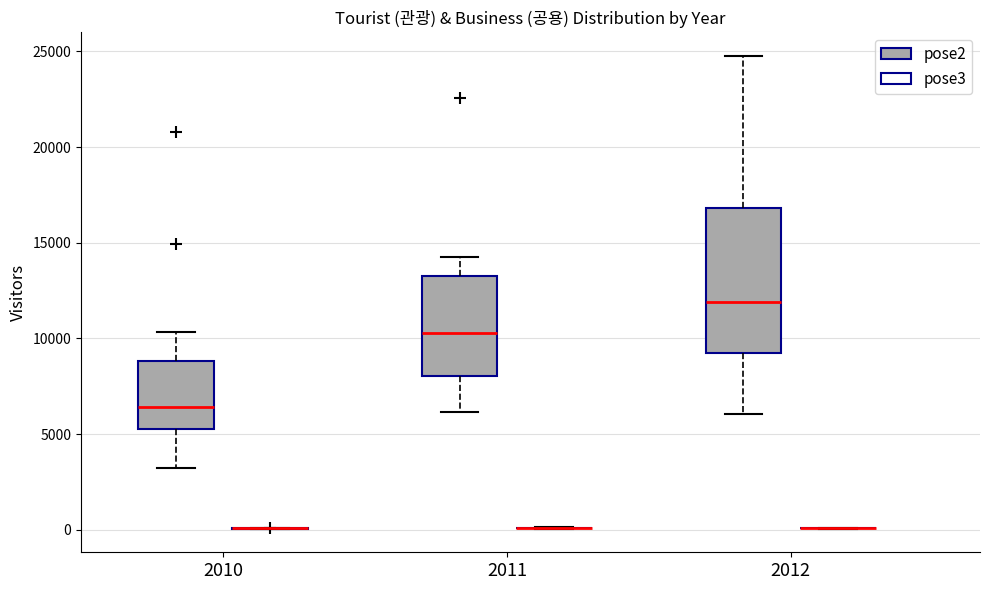

Reading left to right, read every box against the y-axis: the position of its median line, the range the box covers, and the ends of its whiskers. The values are not printed on the chart, so give them approximately, as read against the axis.

2010 (pose2): median 6500, box 5000 to 9000, whiskers 3000 to 10500
2010 (pose3): box collapsed to a line at 0, whiskers 0 to 0
2011 (pose2): median 10500, box 8000 to 13500, whiskers 6000 to 14500
2011 (pose3): box collapsed to a line at 0, whiskers 0 to 0
2012 (pose2): median 12000, box 9500 to 17000, whiskers 6000 to 25000
2012 (pose3): box collapsed to a line at 0, whiskers 0 to 0